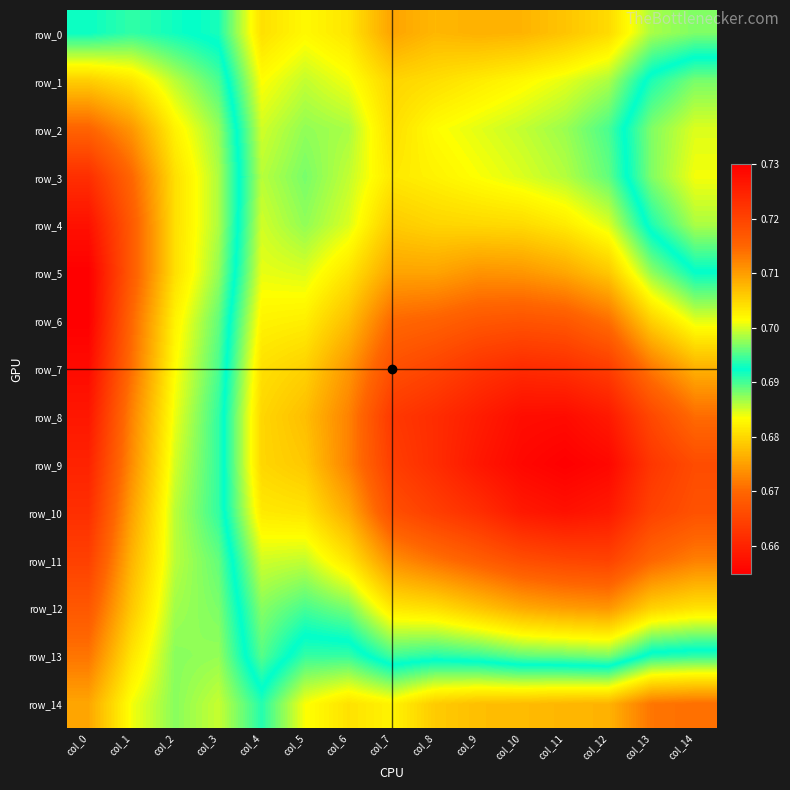

At how many categories does at least one series exceed 0?

15